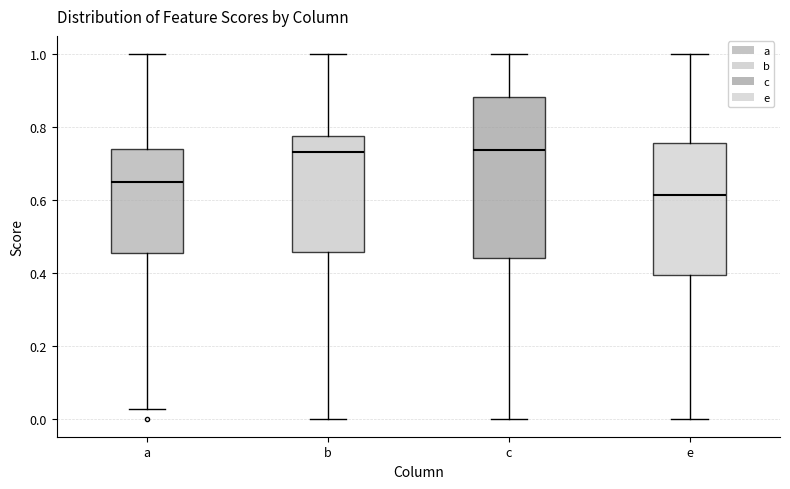

Reading left to right, transcribe this box plot: for each box, give where its median line is, the range the box spans, and where its two whiskers end, as read against the y-axis. The values are not printed on the chart, so give them approximately, as read against the axis.

a: median 0.64, box 0.46 to 0.74, whiskers 0.02 to 1.00
b: median 0.74, box 0.46 to 0.78, whiskers 0.00 to 1.00
c: median 0.74, box 0.44 to 0.88, whiskers 0.00 to 1.00
e: median 0.62, box 0.40 to 0.76, whiskers 0.00 to 1.00